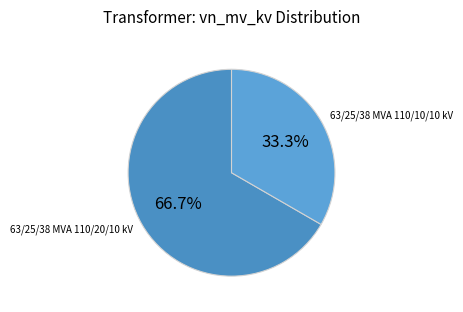

Rank the categories by value from highest to lowest.

63/25/38 MVA 110/20/10 kV, 63/25/38 MVA 110/10/10 kV